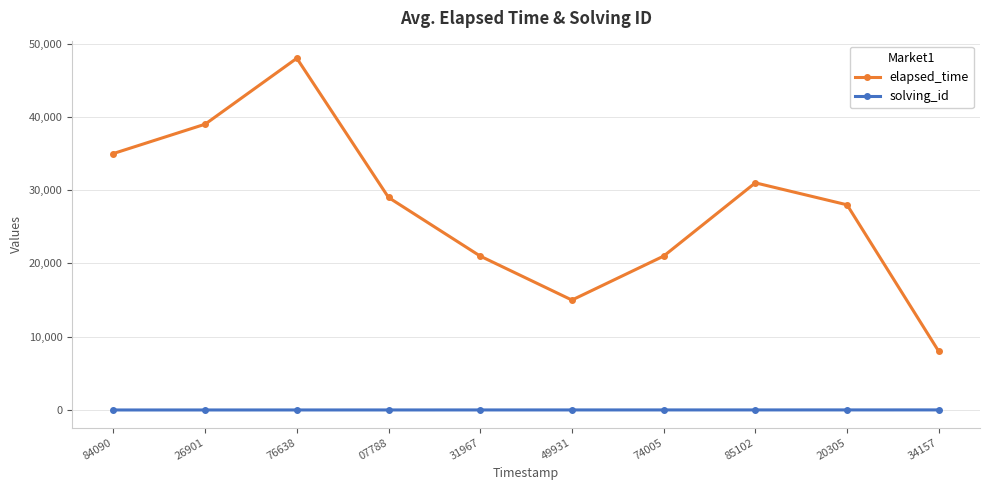

How many data points in solving_id are less than 6?

5